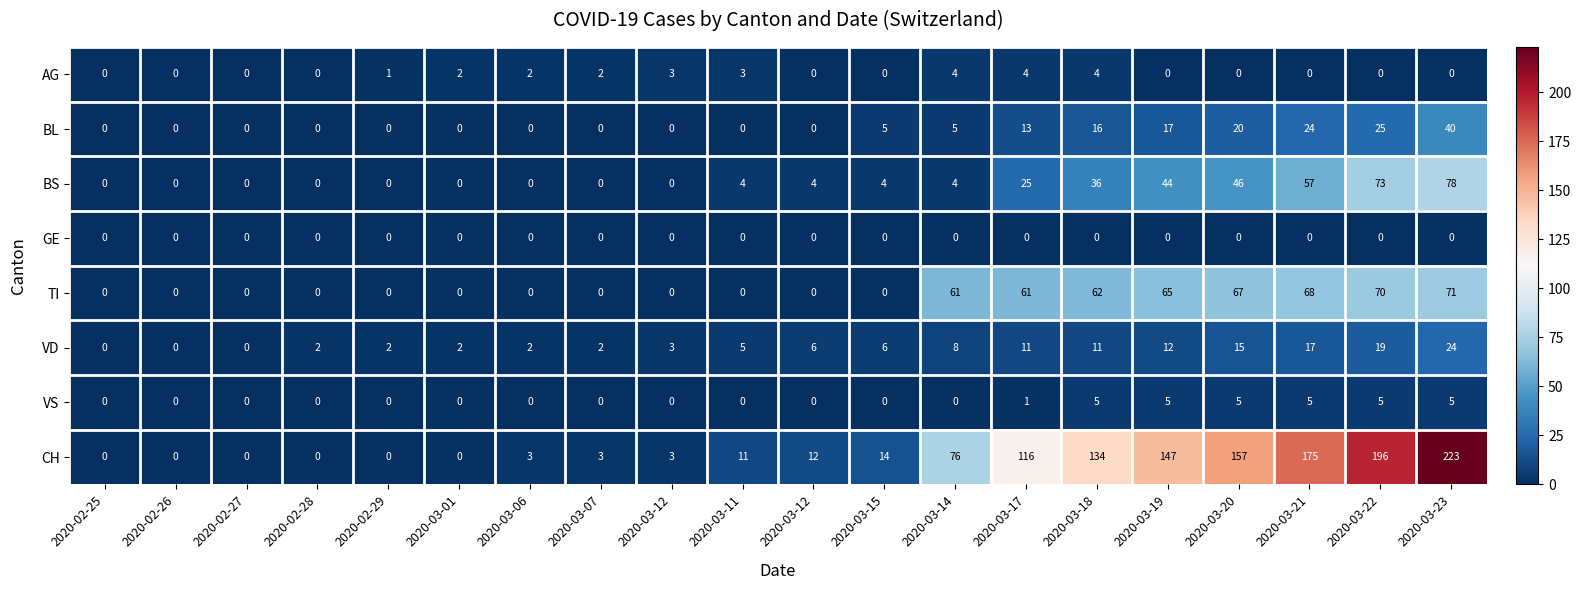

What is the total value across all series at 2020-03-20?

310